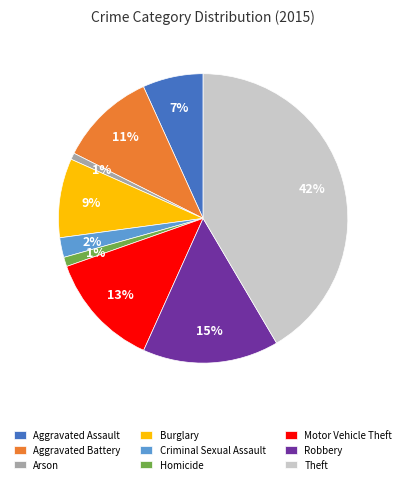

To the nearest percent, what is the difference between the largest and smallest slice percentages?

41%